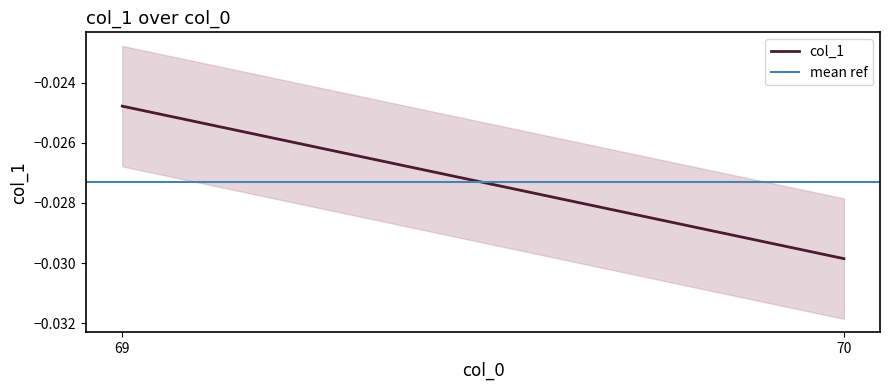

Which series has the largest total across all categories?

col_1